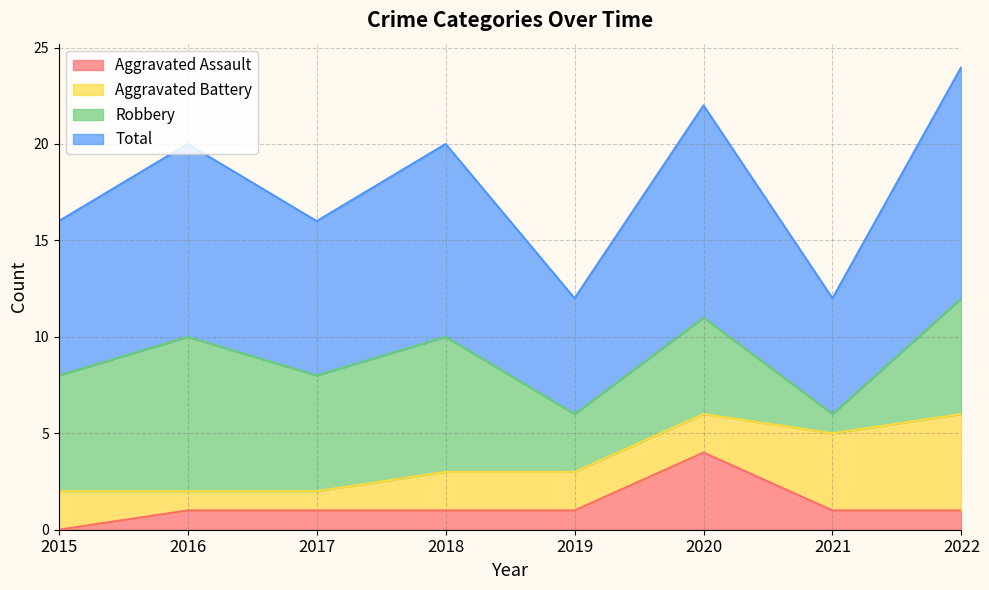

How many interior local valleys does the Total series have?

3